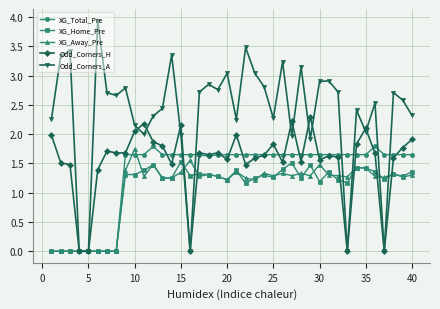

Which series has the widest spread of values?

Odd_Corners_A